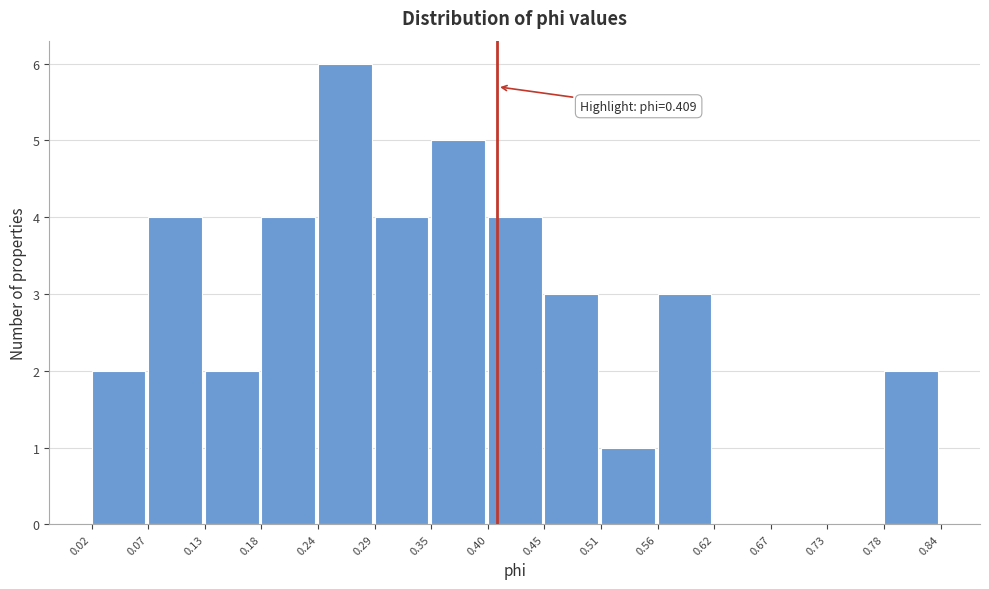

Over which range of the x-axis is the bar tallest?

0.24 to 0.29